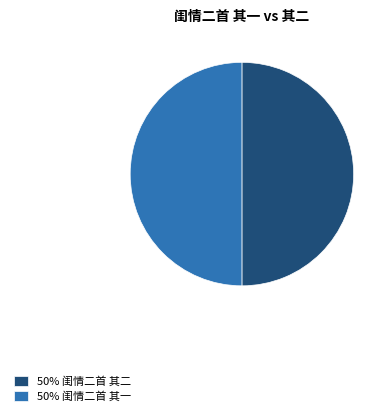

The 50% 闺情二首 其一 slice represents 50% of the pie. True or false?

True